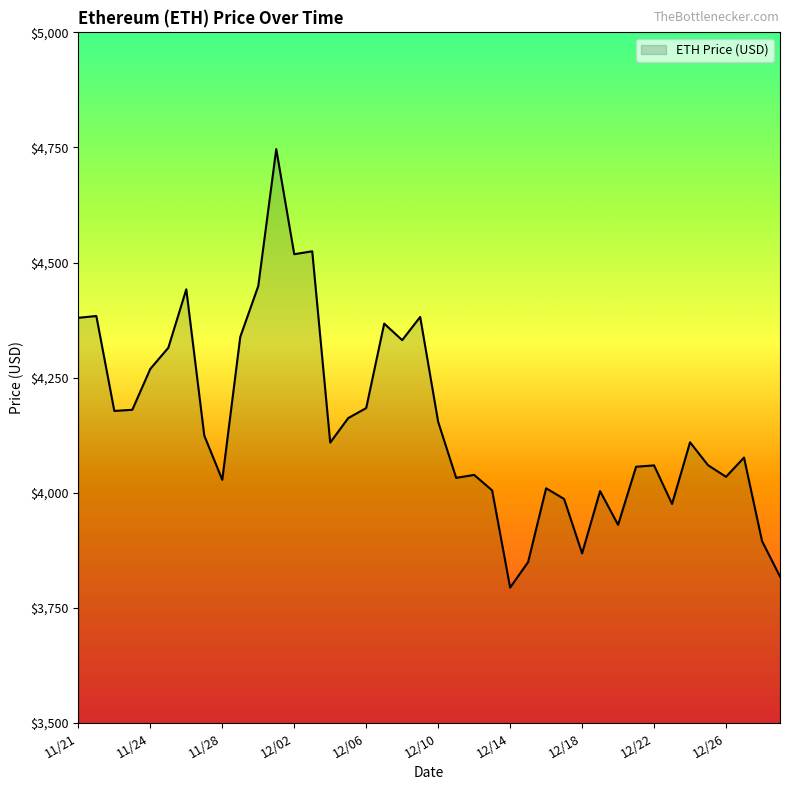

What is the difference between the maximum and minimum values?

952.1